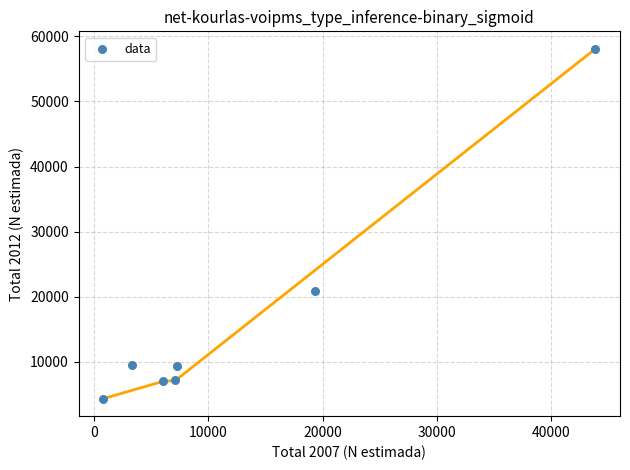

What Y value in the scatter plot is closest to 31208?

20886